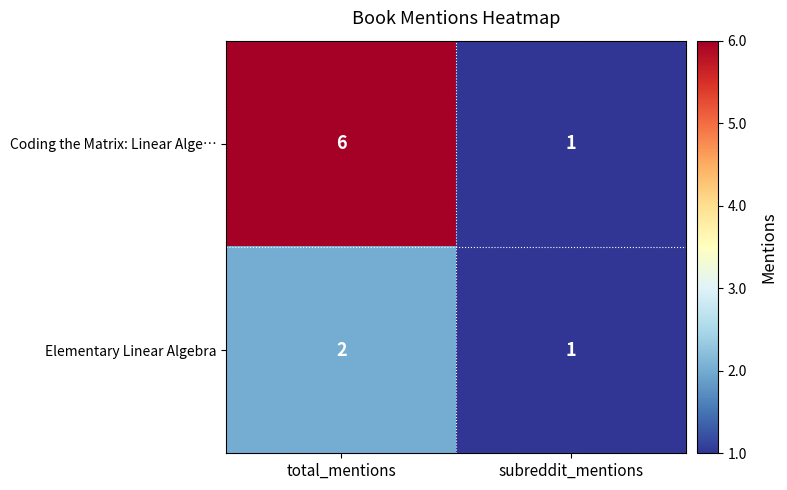

What is the sum of the Coding the Matrix: Linear Alge… values at total_mentions and subreddit_mentions?

7